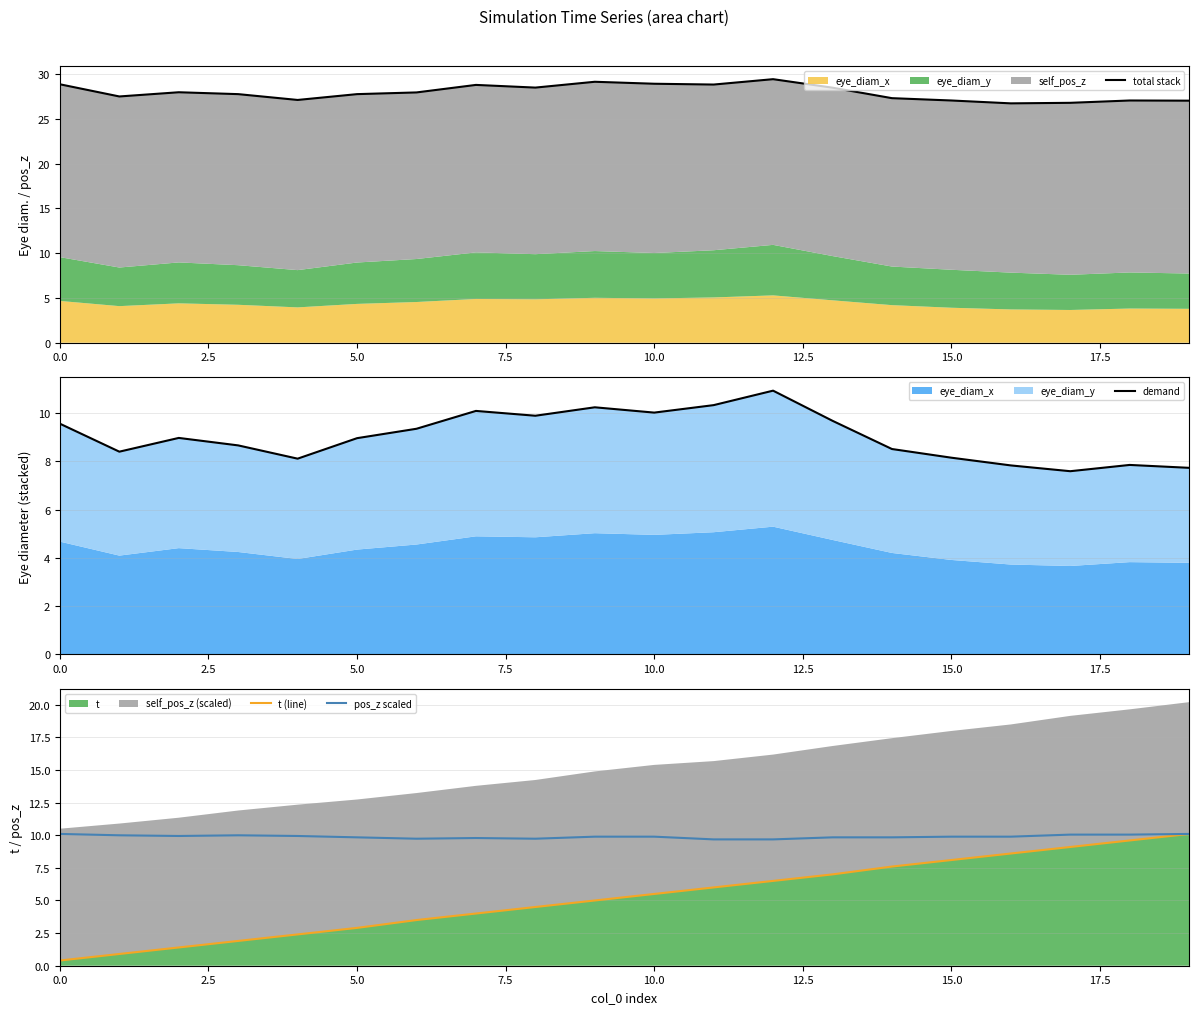

List the series in order of their peak value, lowest first.

t (line), pos_z scaled, demand, total stack